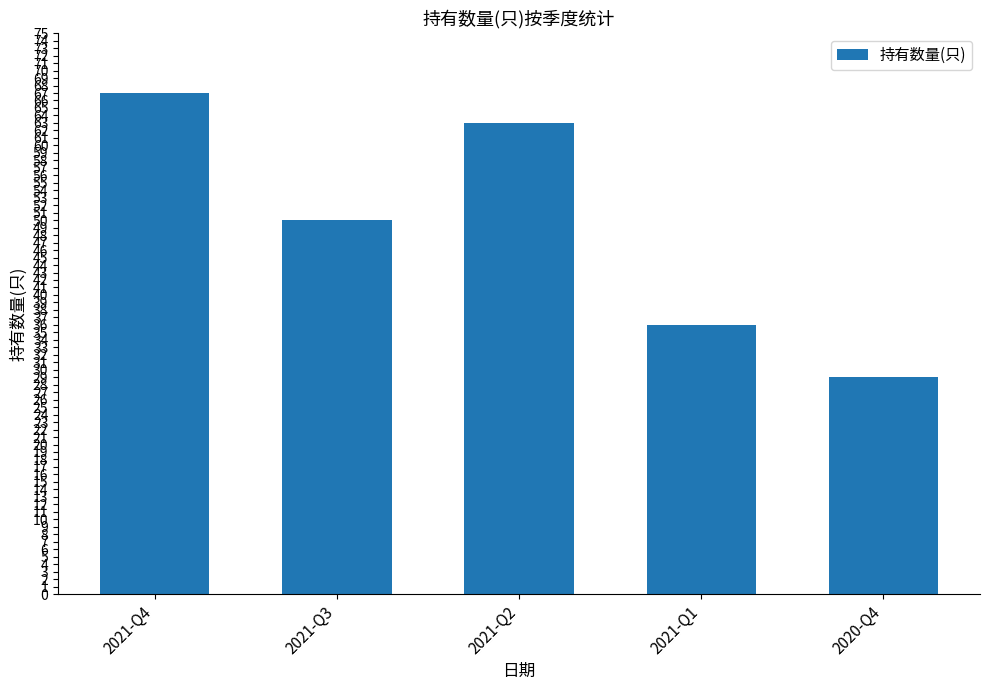

What is the difference between the maximum and minimum values?

38